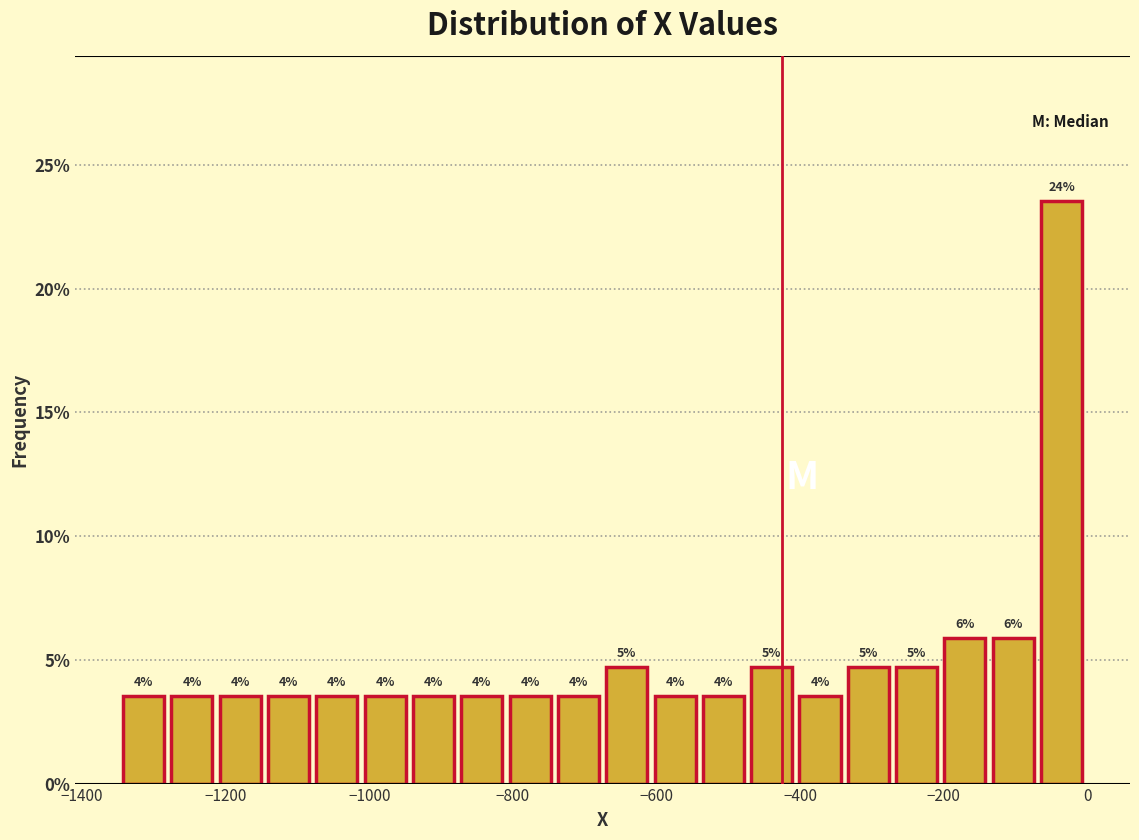

Around what value on the x-axis is the tallest bar? Give the approximate position of its centre, as read against the axis.

-40